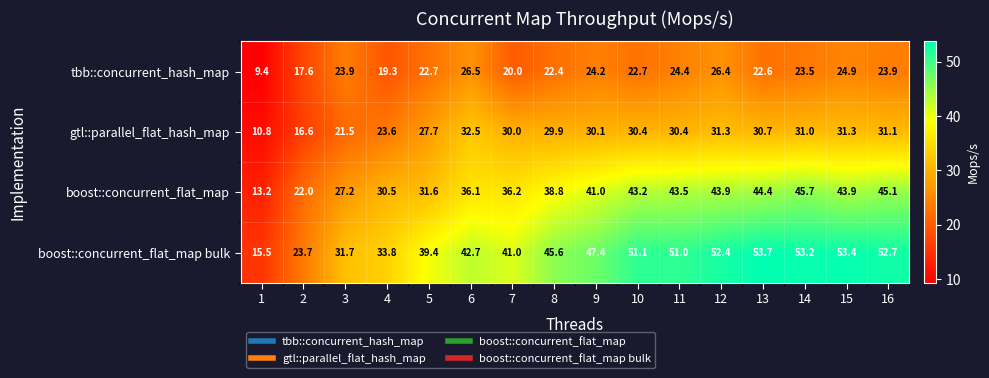

The value of gtl::parallel_flat_hash_map at 16 is 42.5. True or false?

False